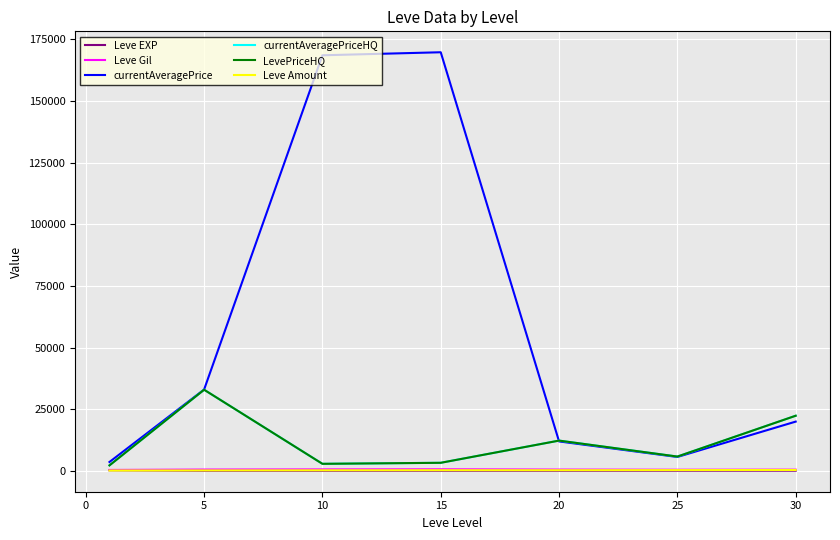

What is the sum of all currentAveragePriceHQ values?

81505.3